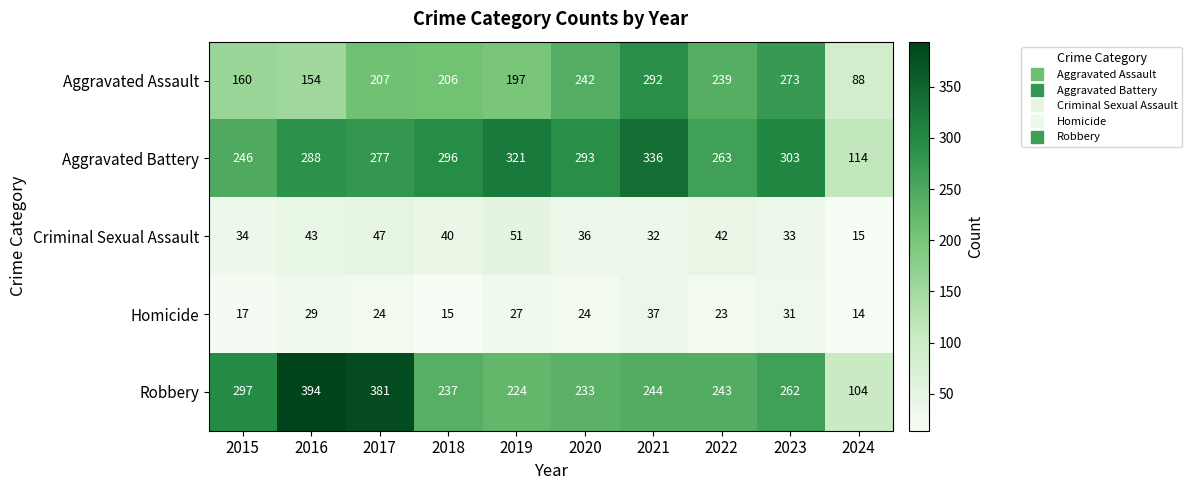

At which category does the chart reach its minimum across all series?

2024